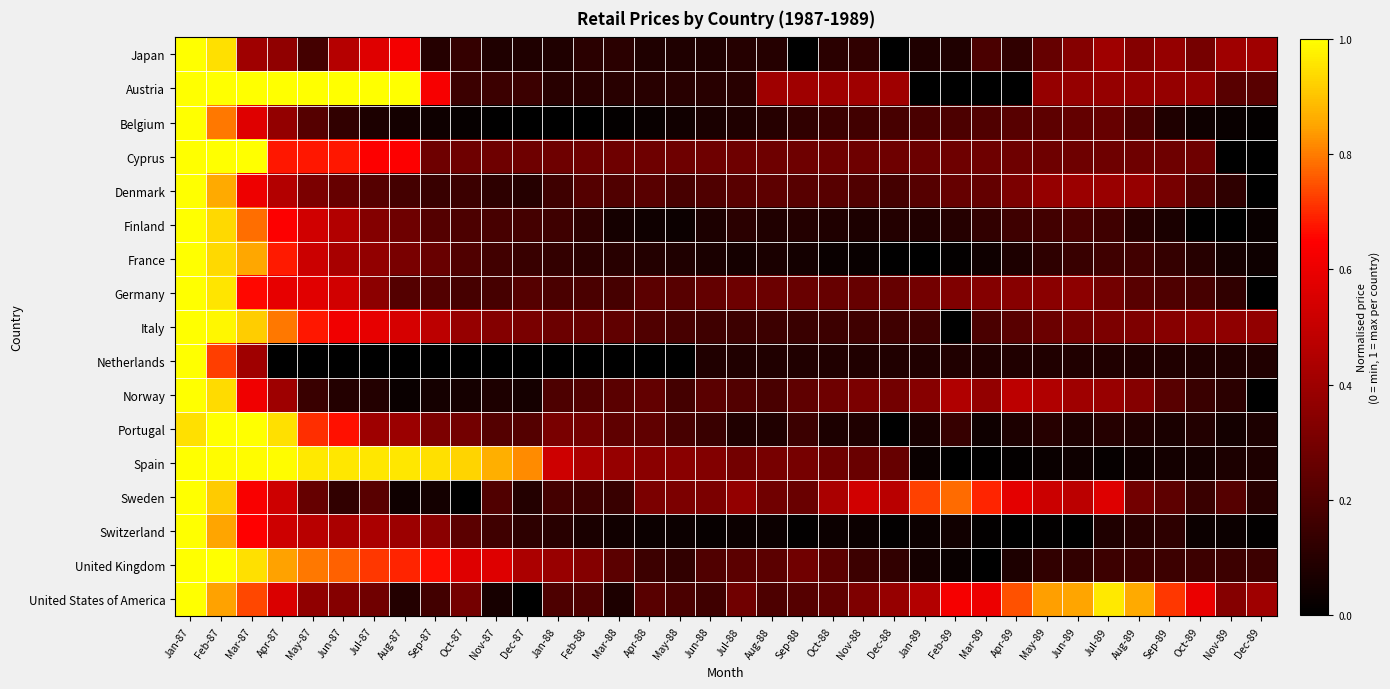

At how many categories does at least one series exceed 0?

36